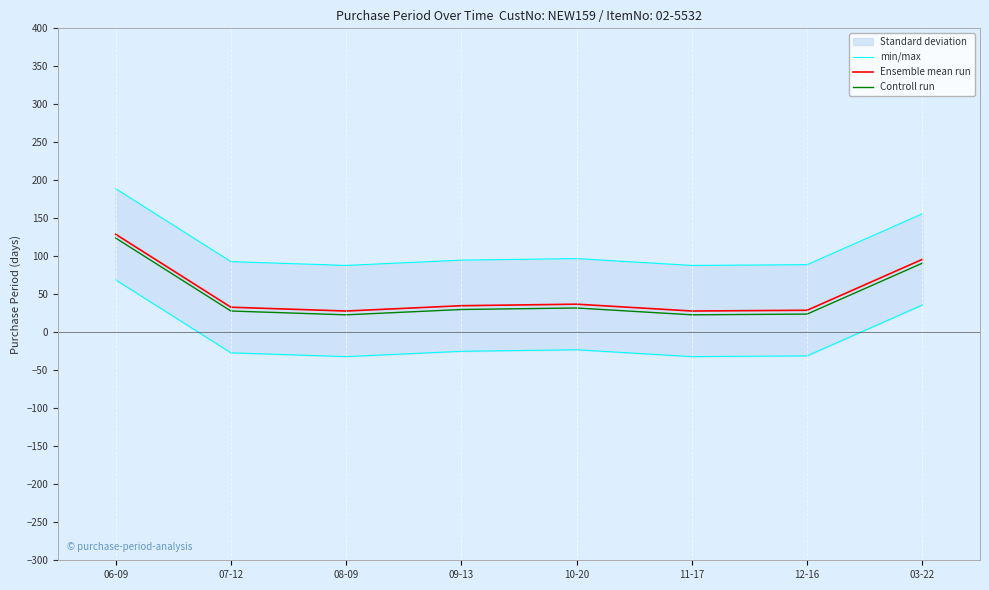

Rank the categories by Ensemble mean run value from lowest to highest.

08-09, 11-17, 12-16, 07-12, 09-13, 10-20, 03-22, 06-09